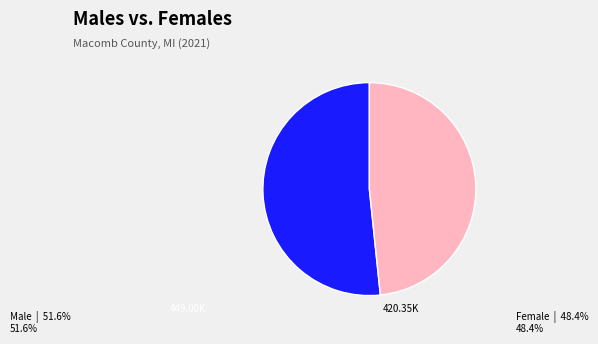

Count the number of slices in the pie.

2